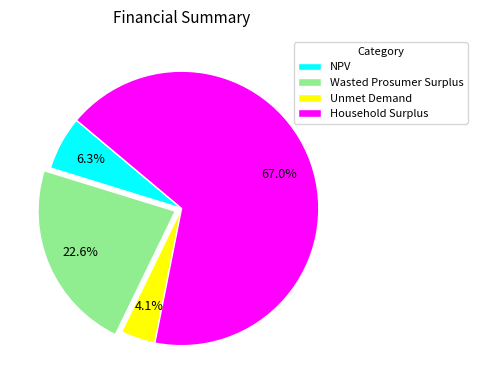

To the nearest percent, what percentage of the pie is Wasted Prosumer Surplus?

23%